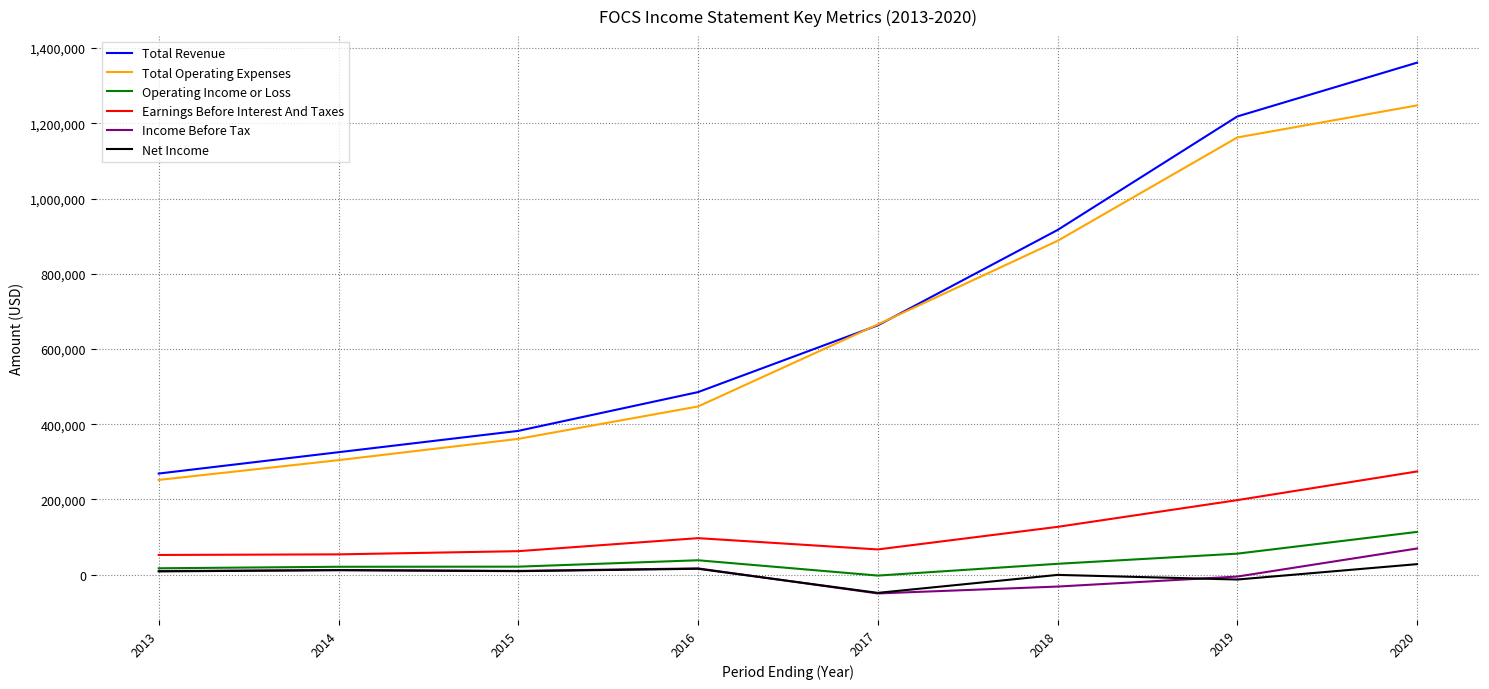

Count the number of categories in the chart.

8